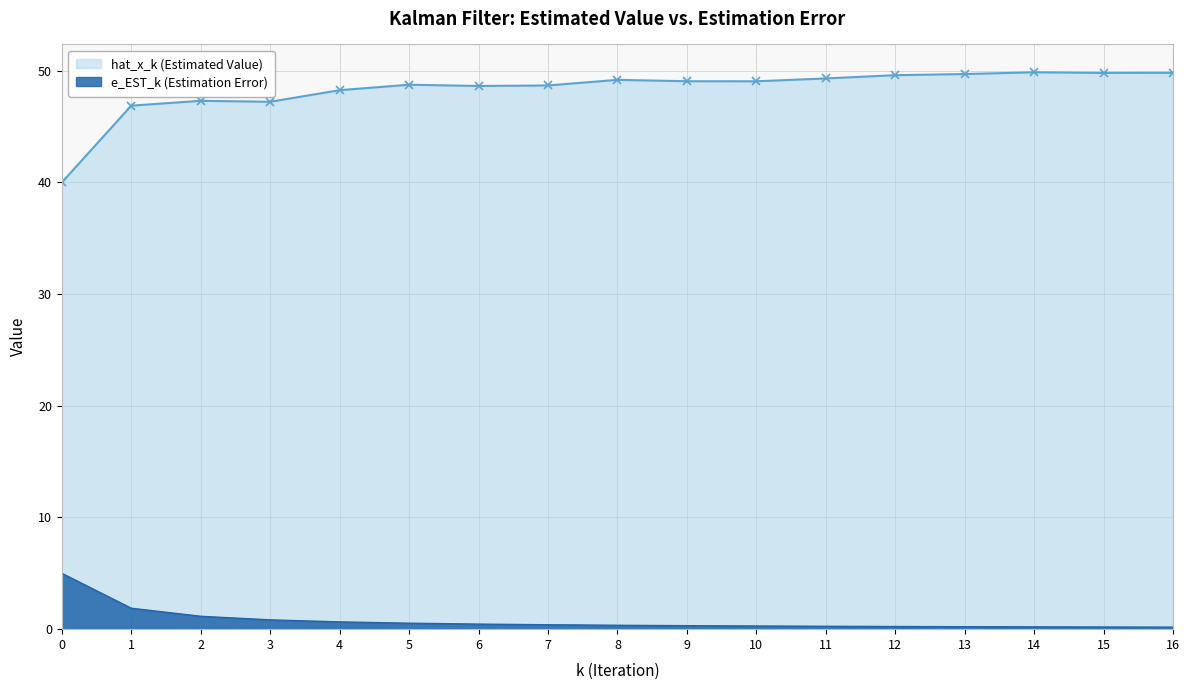

At which label is e_EST_k (Estimation Error) closest to 2?

1